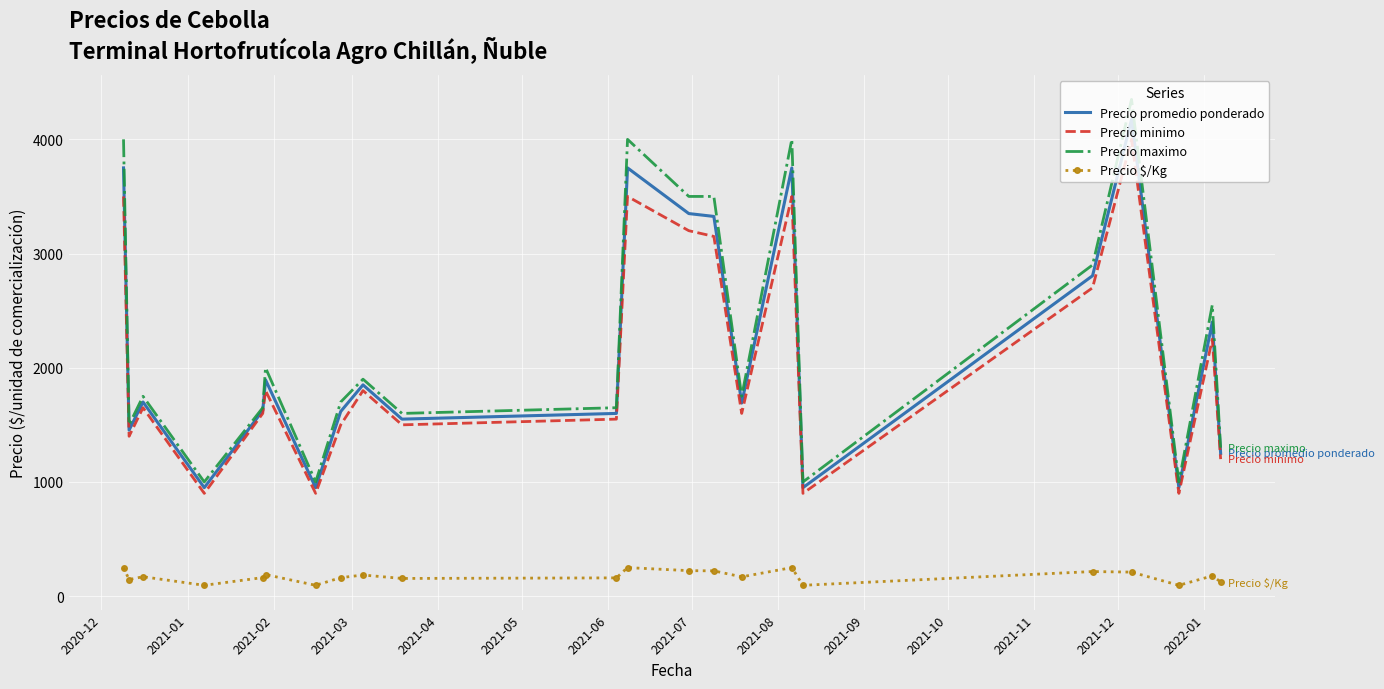

Which series has the largest range (max minus min)?

Precio maximo